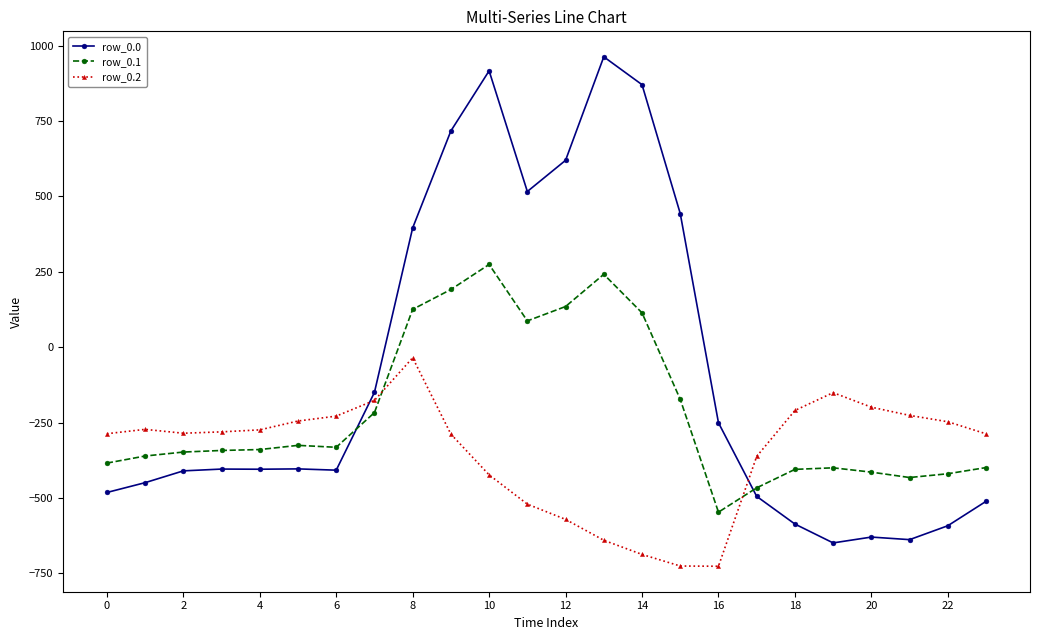

True or false: row_0.2 has more than 2 interior local peaks.

True